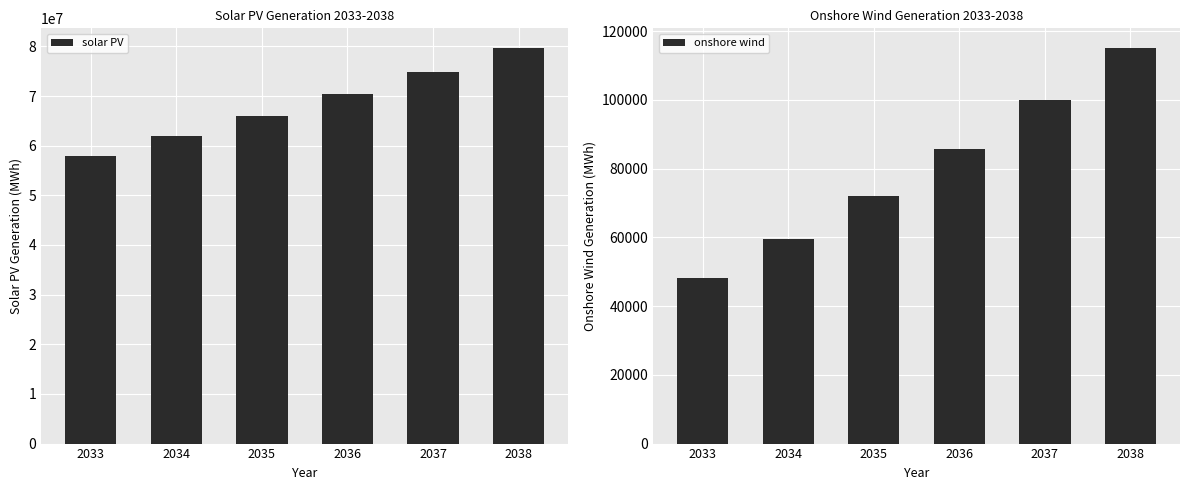

The value of solar PV at 2036 is 46749630.5. True or false?

False